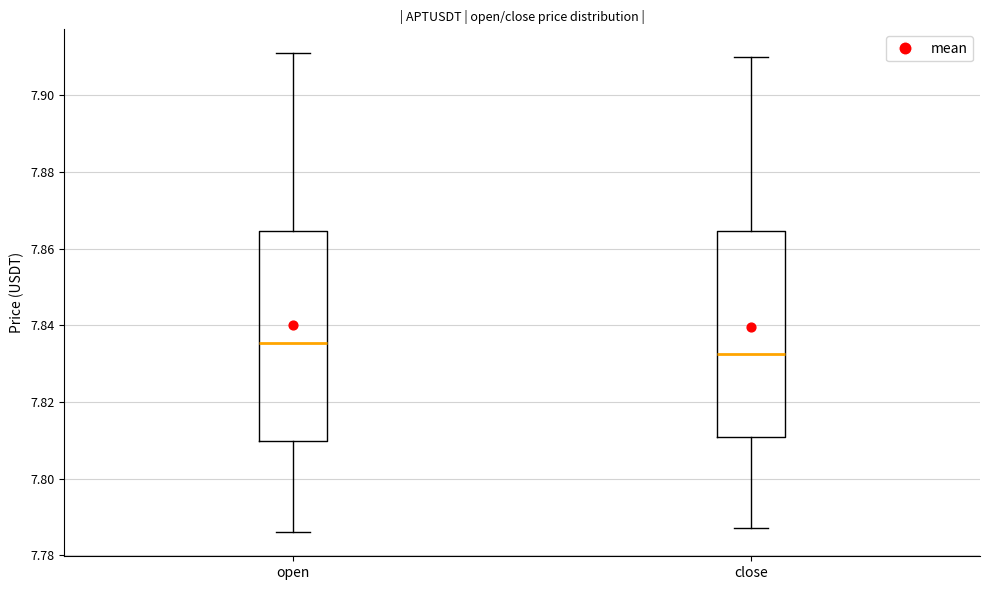

Reading left to right, transcribe this box plot: for each box, give where its median line is, the range the box spans, and where its two whiskers end, as read against the y-axis. The values are not printed on the chart, so give them approximately, as read against the axis.

open: median 7.836, box 7.810 to 7.864, whiskers 7.786 to 7.912
close: median 7.832, box 7.810 to 7.864, whiskers 7.788 to 7.910